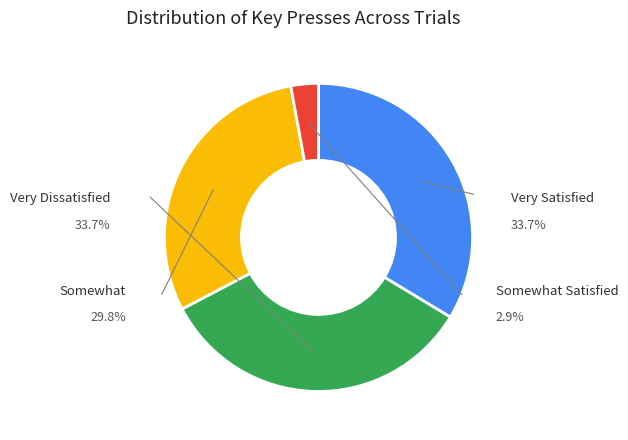

To the nearest percent, what portion does 49 represent?

34%